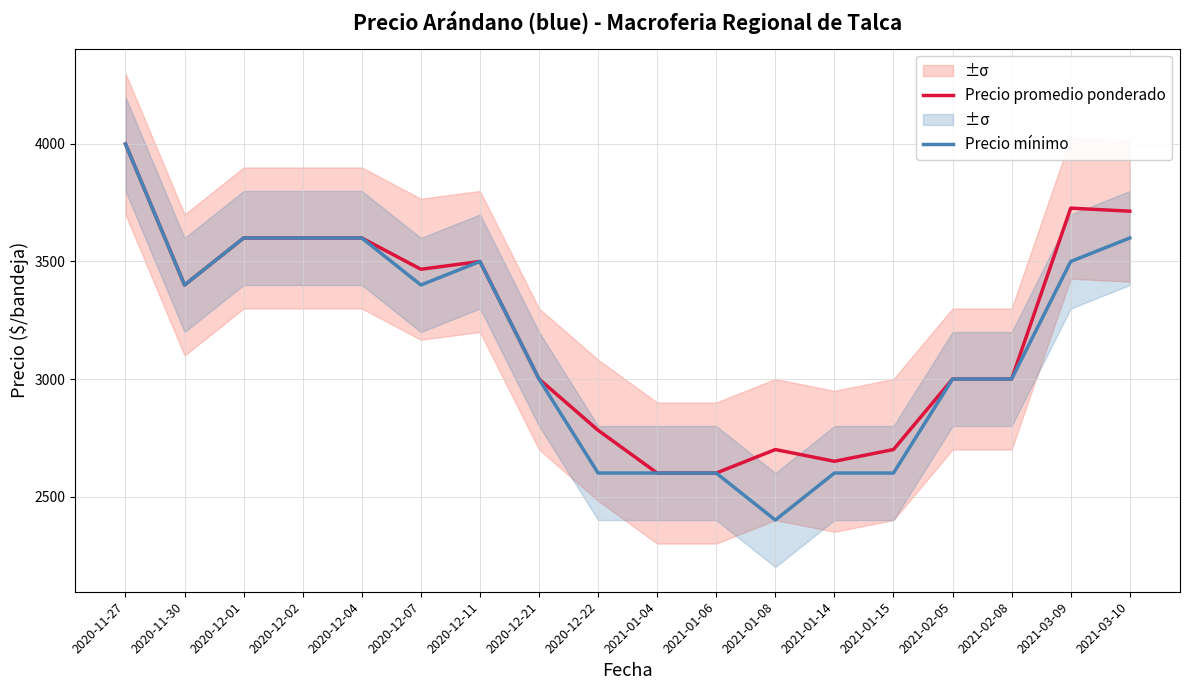

What is the label of the 15th point from the right?

2020-12-02